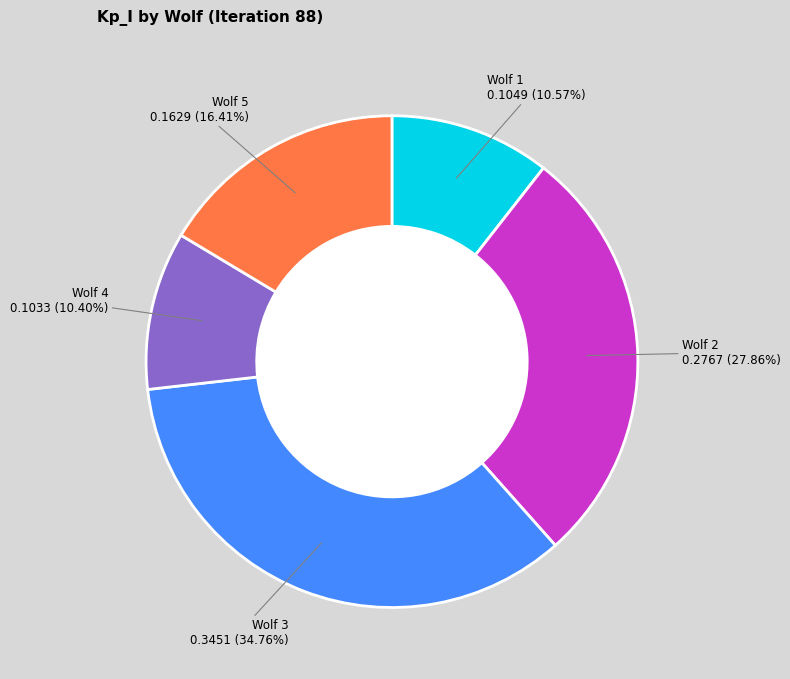

Is there a majority slice in this chart?

No